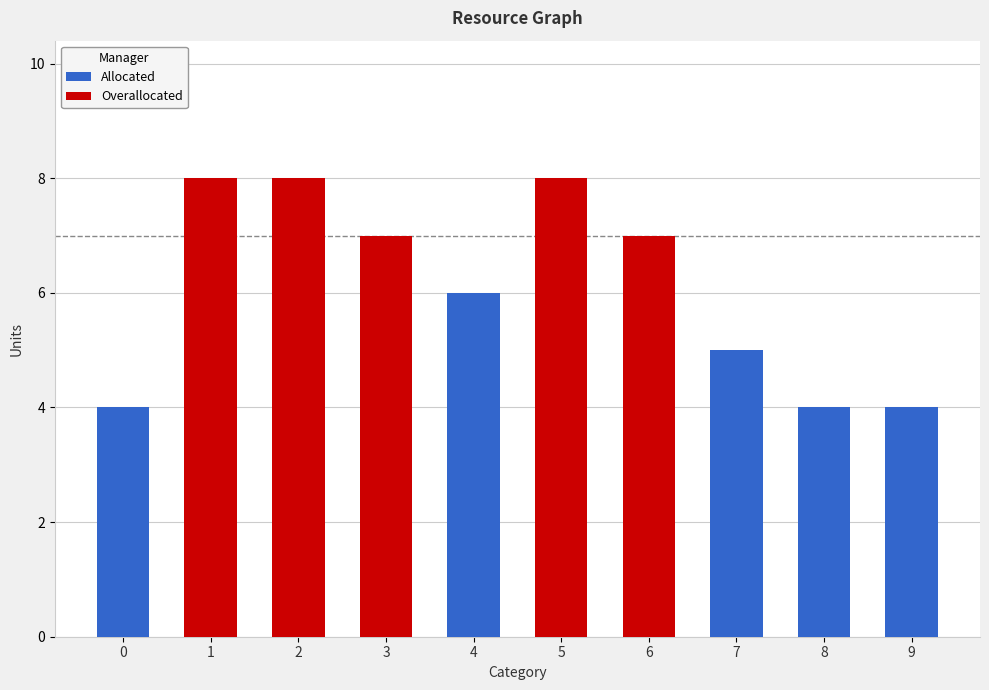

How many Overallocated values are between 0 and 8?

10